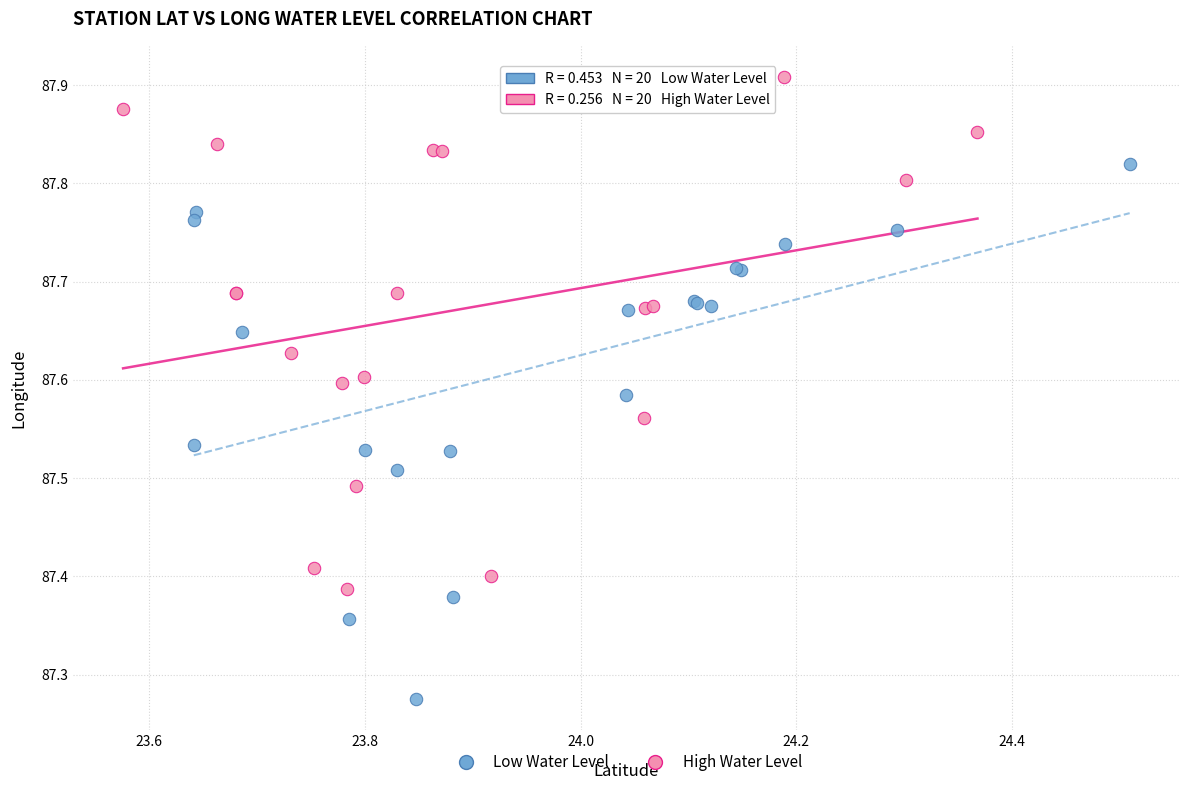

Which series contains the lowest Y value?

Low Water Level